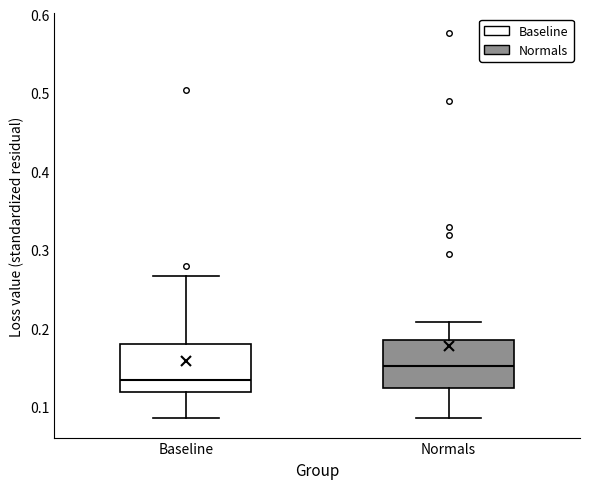

Which box has the highest median line?

Normals